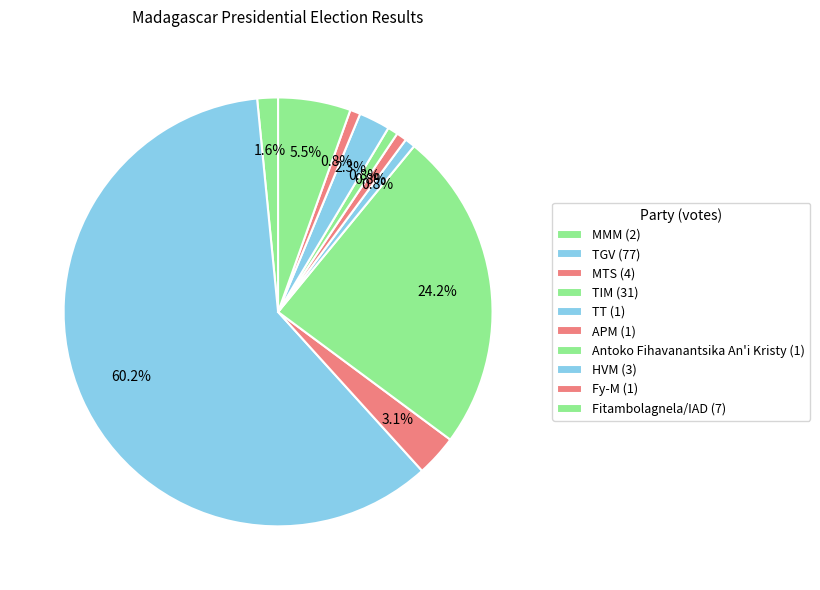

To the nearest percent, what is the average slice percentage?

10%